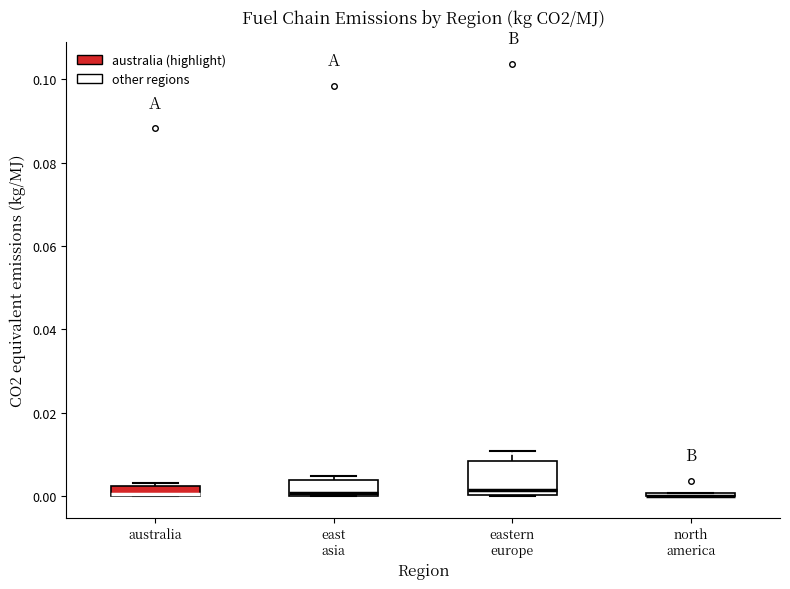

Where is the upper edge of the box for east asia on the y-axis? The values are not printed on the chart, so give them approximately, as read against the axis.

0.004